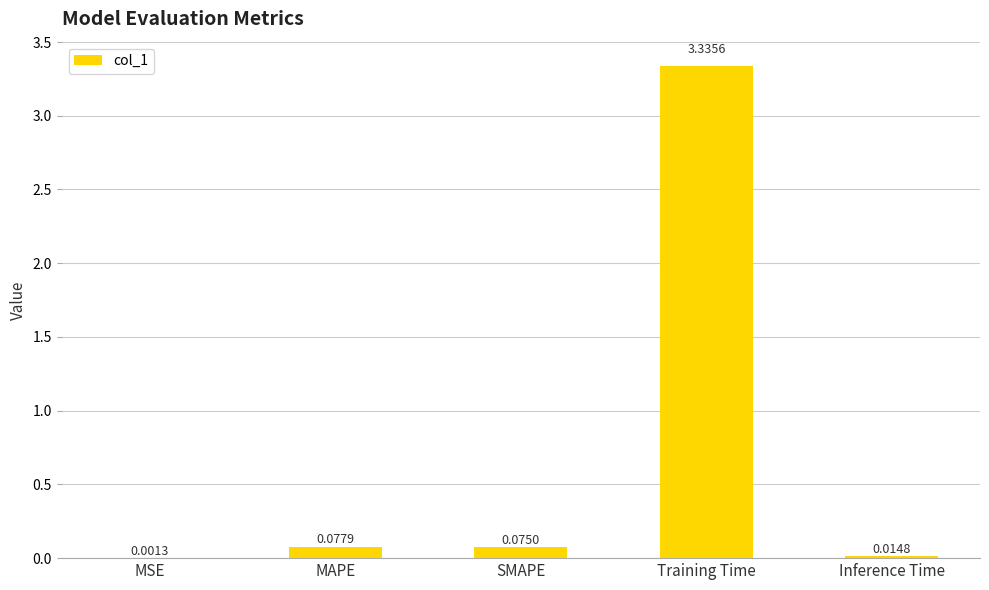

What is the change in value from MAPE to Training Time?

+3.3